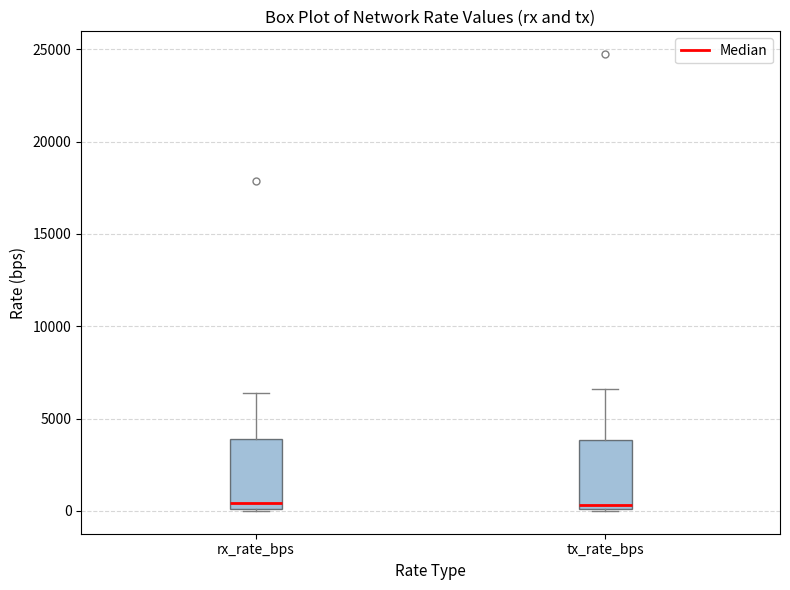

Reading left to right, read every box against the y-axis: the position of its median line, the range the box covers, and the ends of its whiskers. The values are not printed on the chart, so give them approximately, as read against the axis.

rx_rate_bps: median 500, box 0 to 4000, whiskers 0 to 6500
tx_rate_bps: median 500, box 0 to 4000, whiskers 0 to 6500